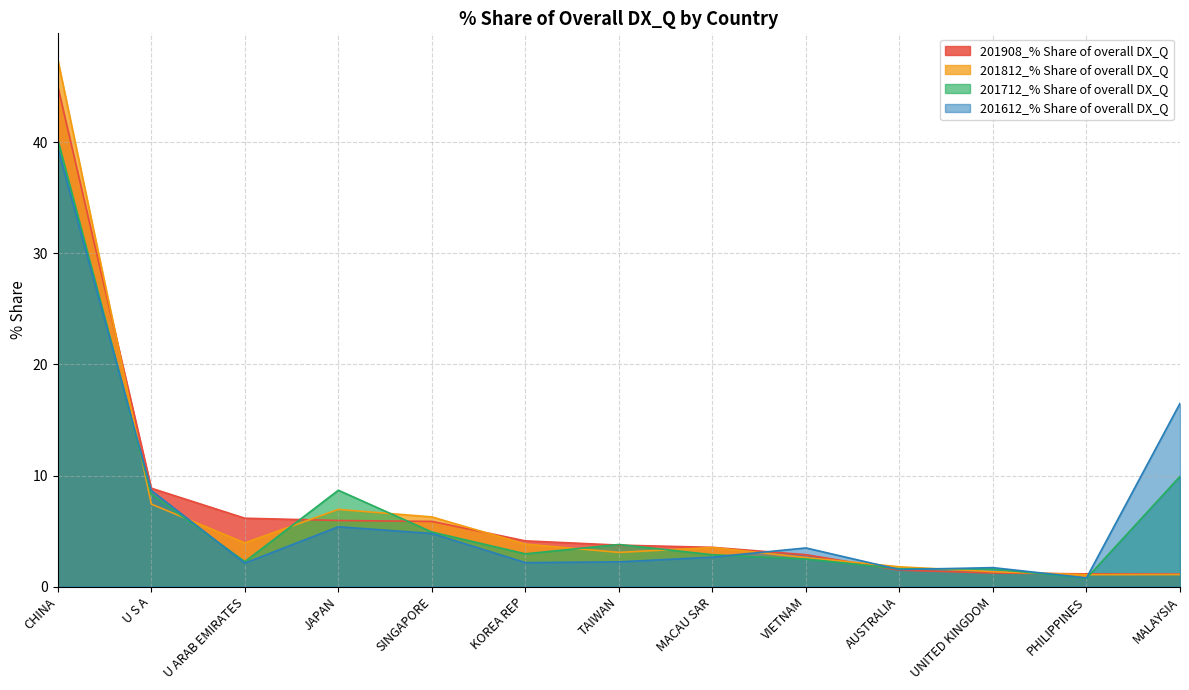

Count the number of categories in the chart.

13